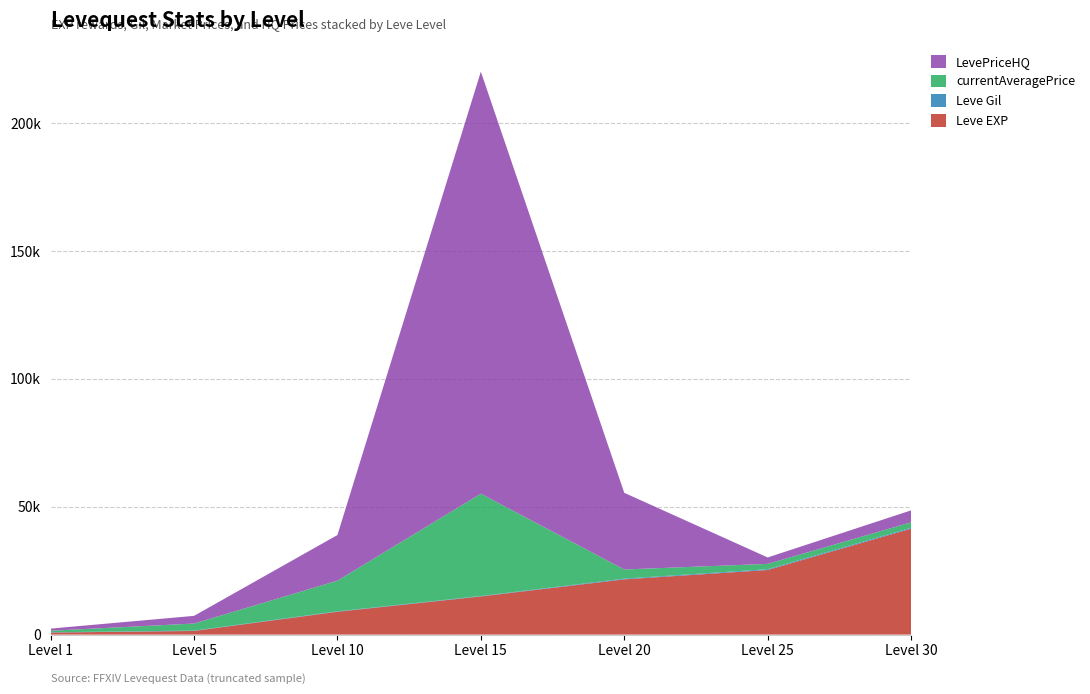

Reading right to left, what are all the values shown in this chart?

Leve EXP: 30=41410	25=25250	20=21600	15=14920	10=8930	5=1420	1=800
Leve Gil: 30=372	25=326	20=281	15=172	10=169	5=140	1=113
currentAveragePrice: 30=2124	25=2075	20=3580	15=40000	10=11992	5=2765	1=599
LevePriceHQ: 30=4666	25=2508	20=29970	15=165000	10=17835	5=3000	1=837